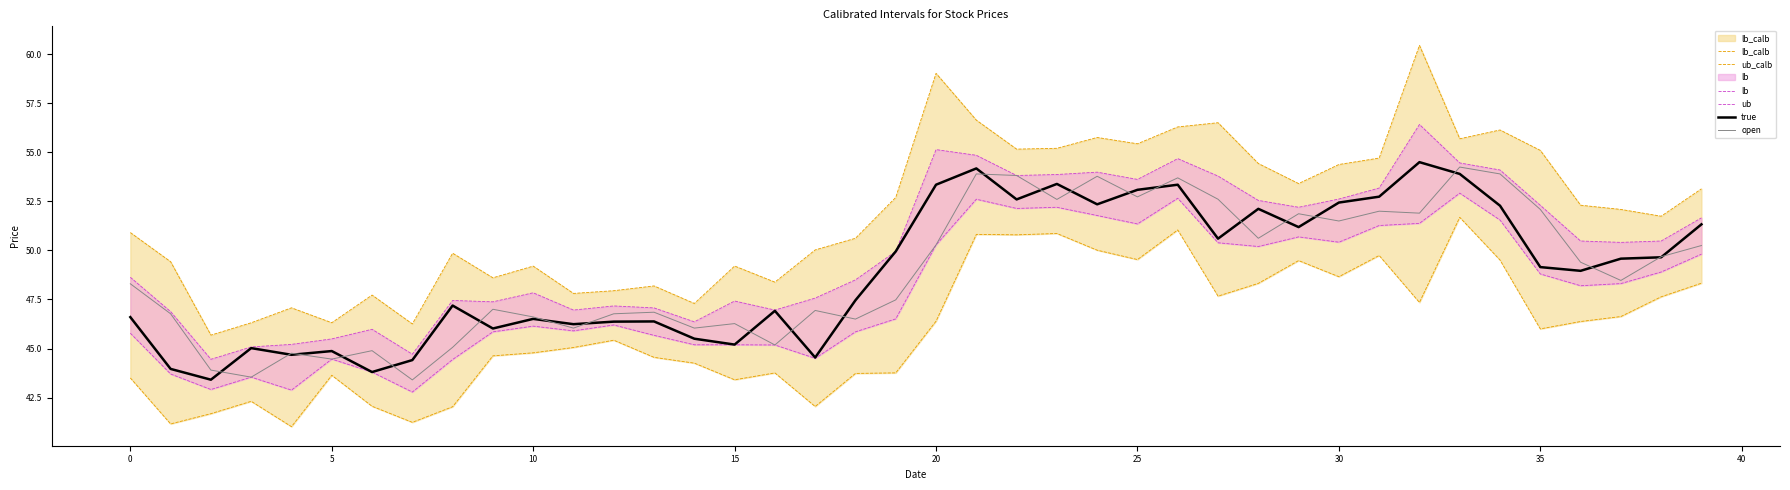

What is the maximum value for true?

54.5